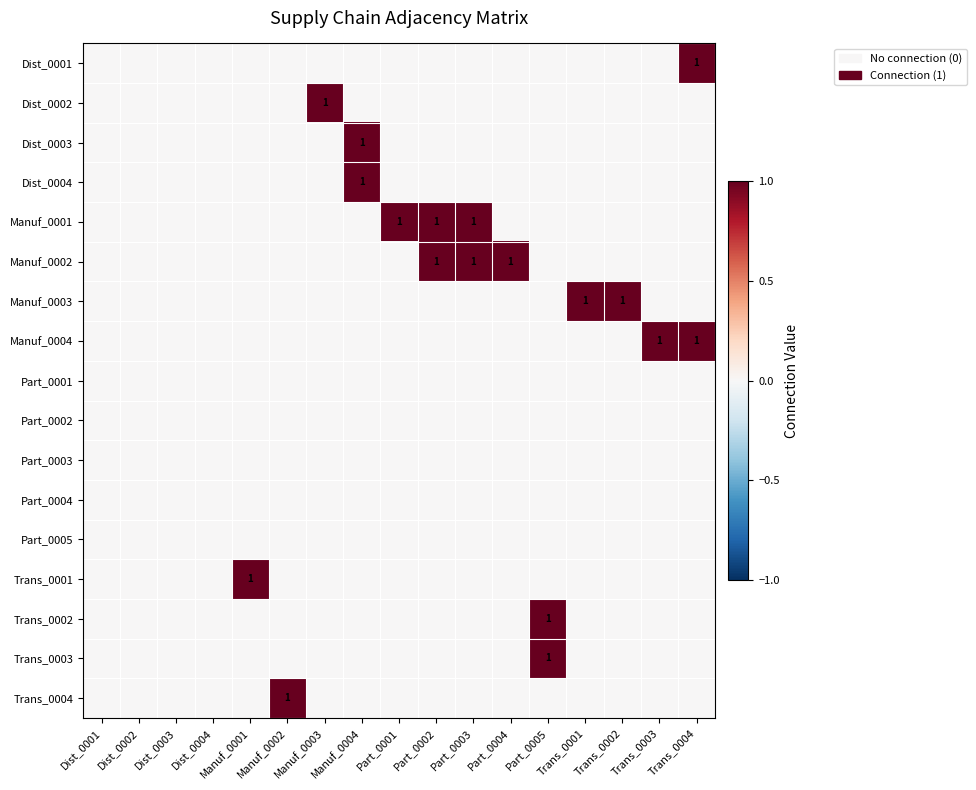

Between Dist_0001 and Part_0004, which is larger?

Dist_0001